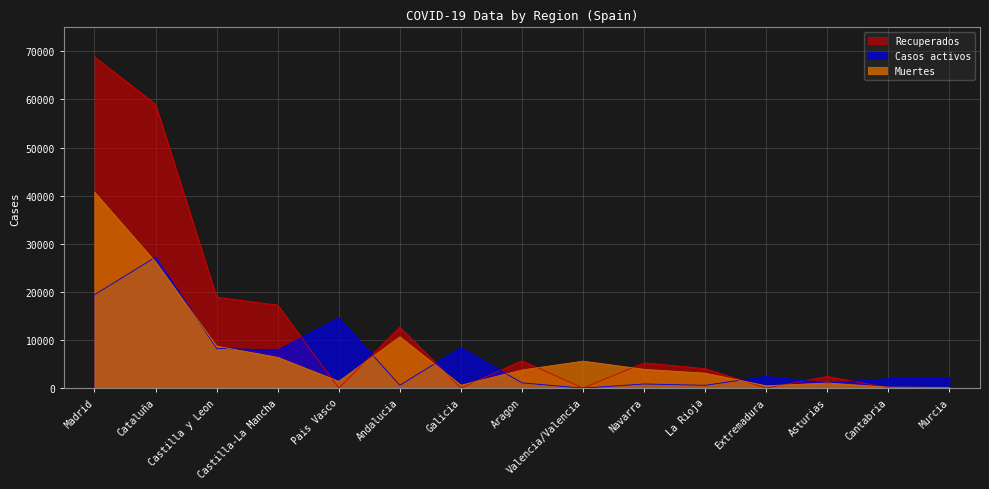

Which category has the highest value in the Muertes series?

Madrid